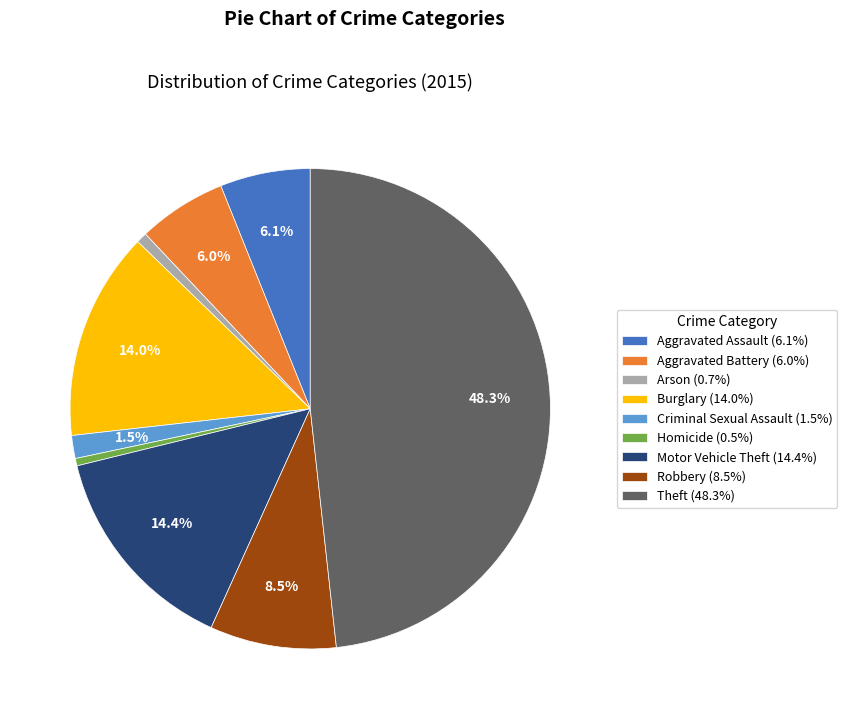

Which has a higher value, Aggravated Assault (6.1%) or Theft (48.3%)?

Theft (48.3%)